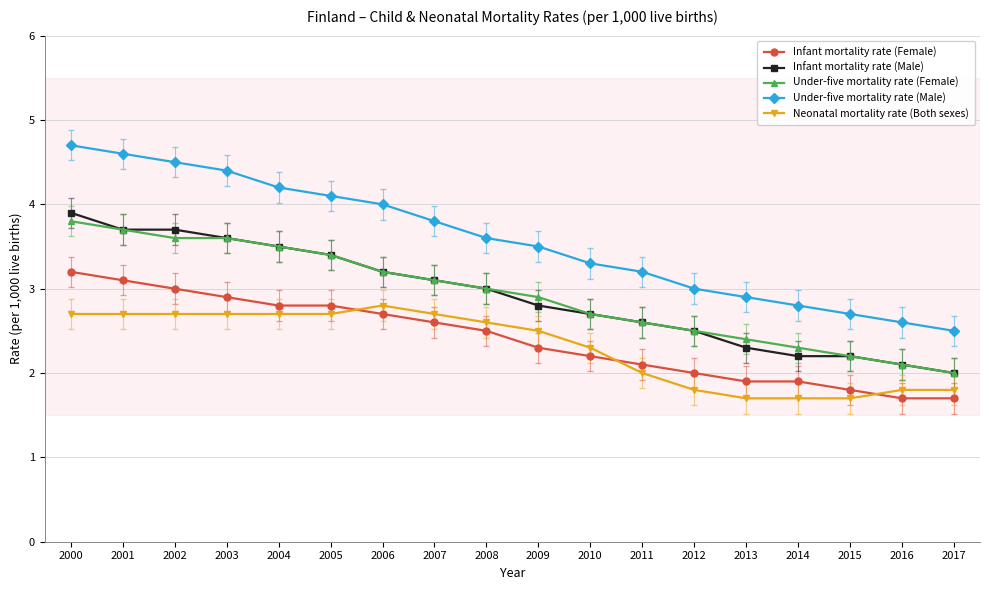

True or false: Under-five mortality rate (Male) has more than 2 interior local peaks.

False